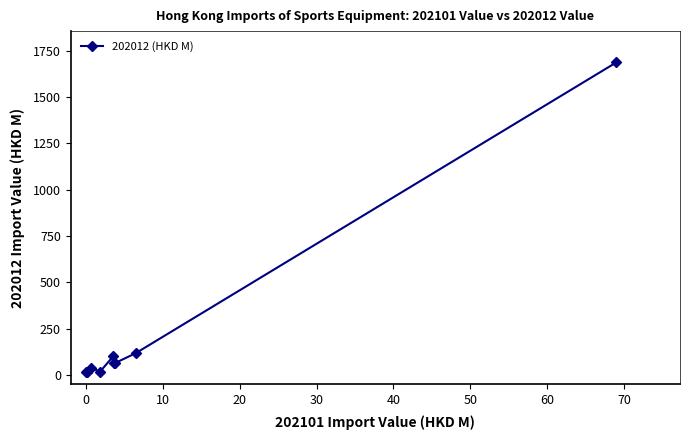

What is the value of the 4th point from the left?

40.3